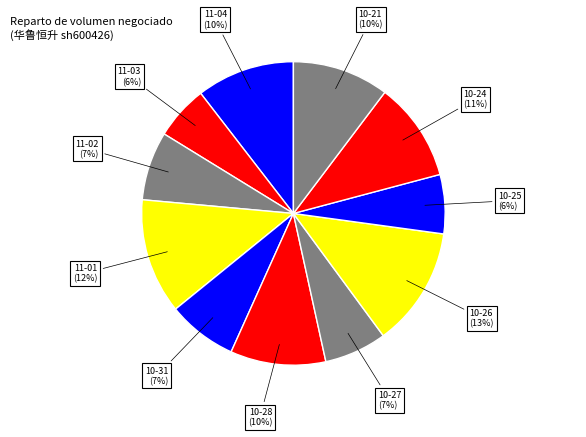

How many slices are in this pie chart?

11